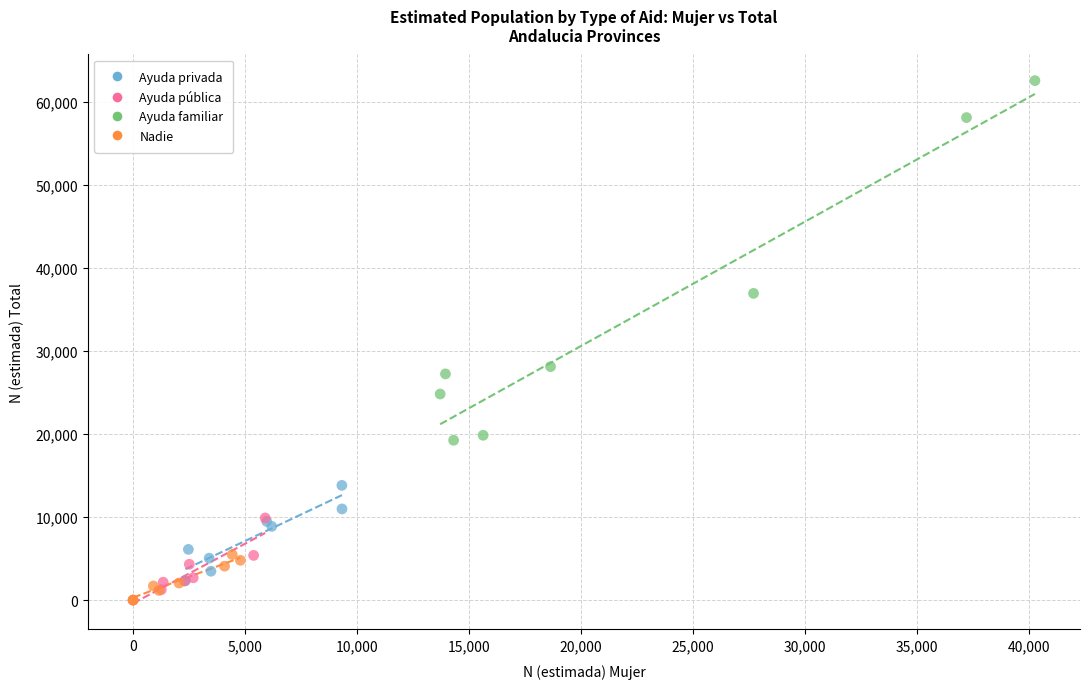

Which series reaches the maximum Y coordinate?

Ayuda familiar